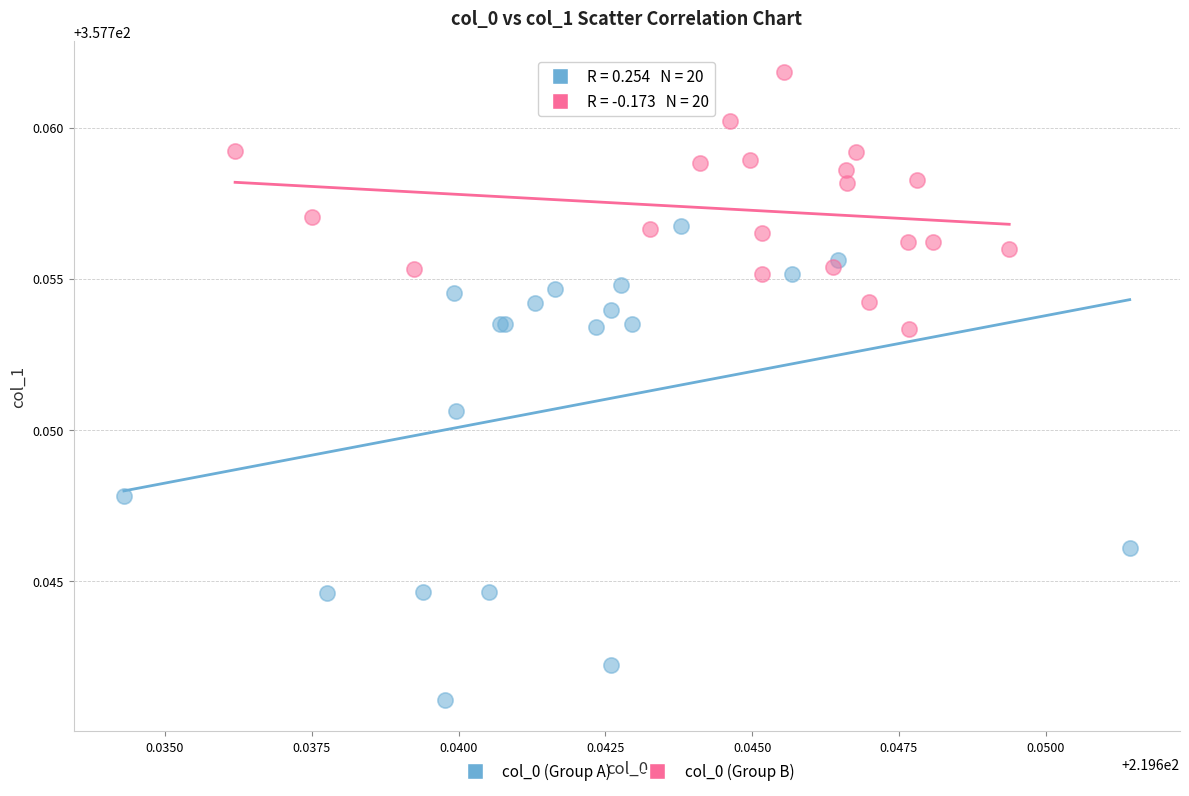

What are all the series names shown in the legend?

col_0 (Group A), col_0 (Group B)